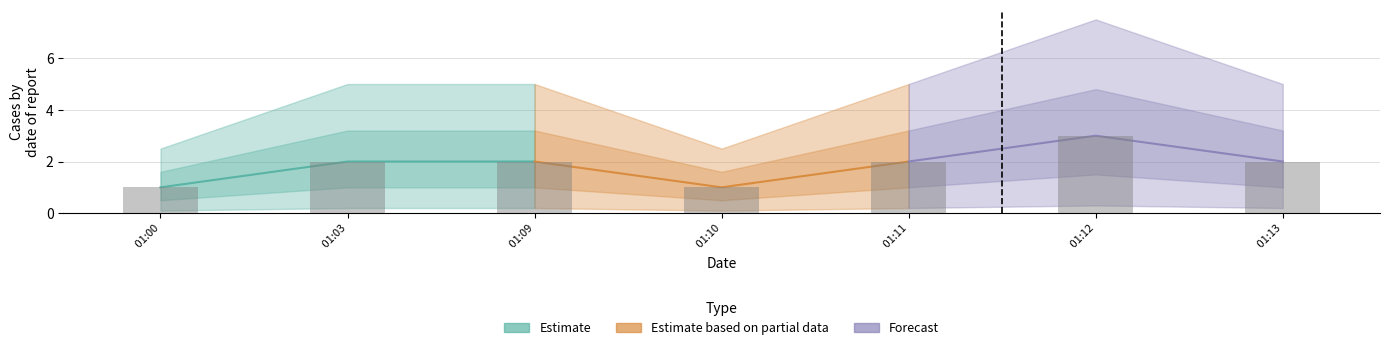

Reading left to right, transcribe all the data shown in this chart.

Estimate: 1	2	2
Estimate based on partial data: 2	1	2
Forecast: 2	3	2